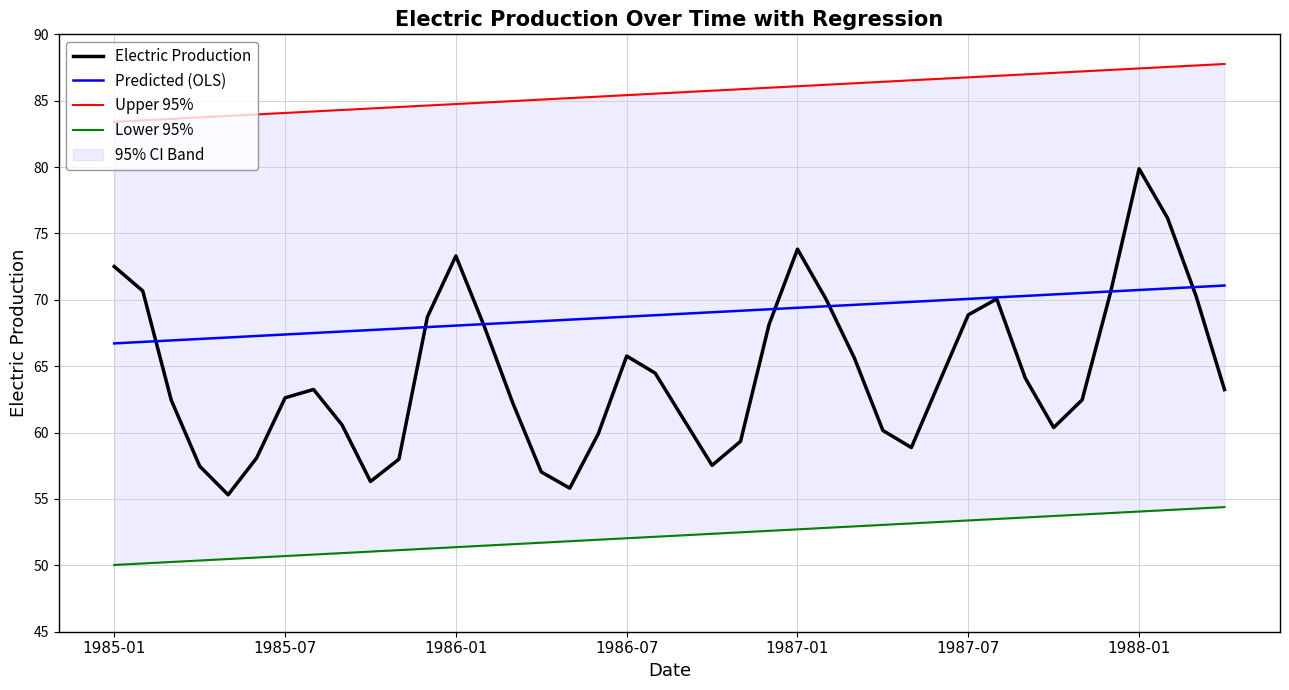

Which series has the widest spread of values?

Electric Production